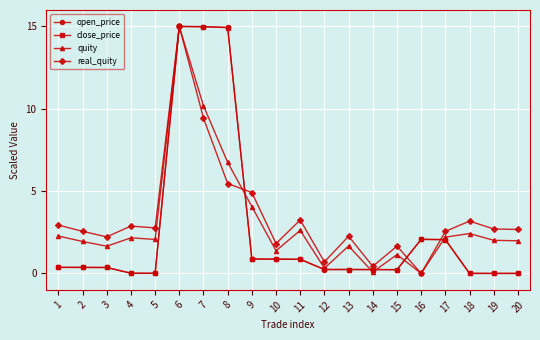

What is the value of the quity point at the 18th from the left?

2.4